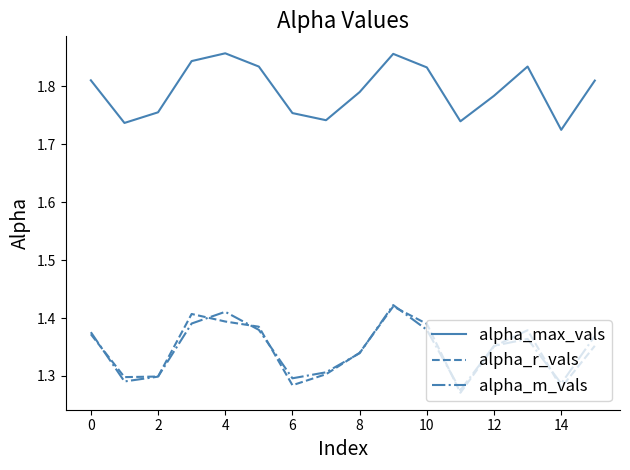

True or false: alpha_m_vals and alpha_max_vals intersect in this chart.

False